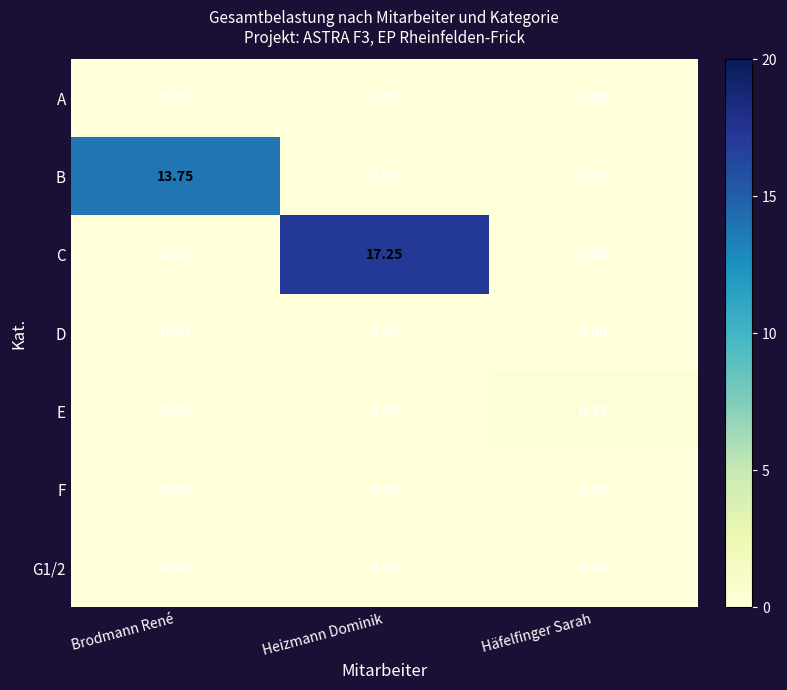

At how many categories does at least one series exceed 10?

2